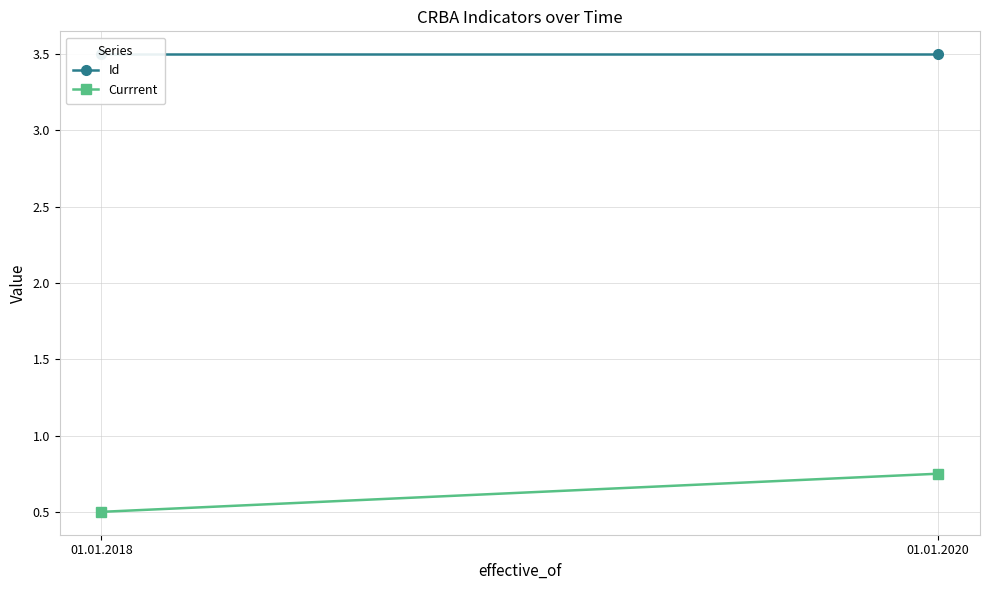

At which label does Id reach its peak?

01.01.2018